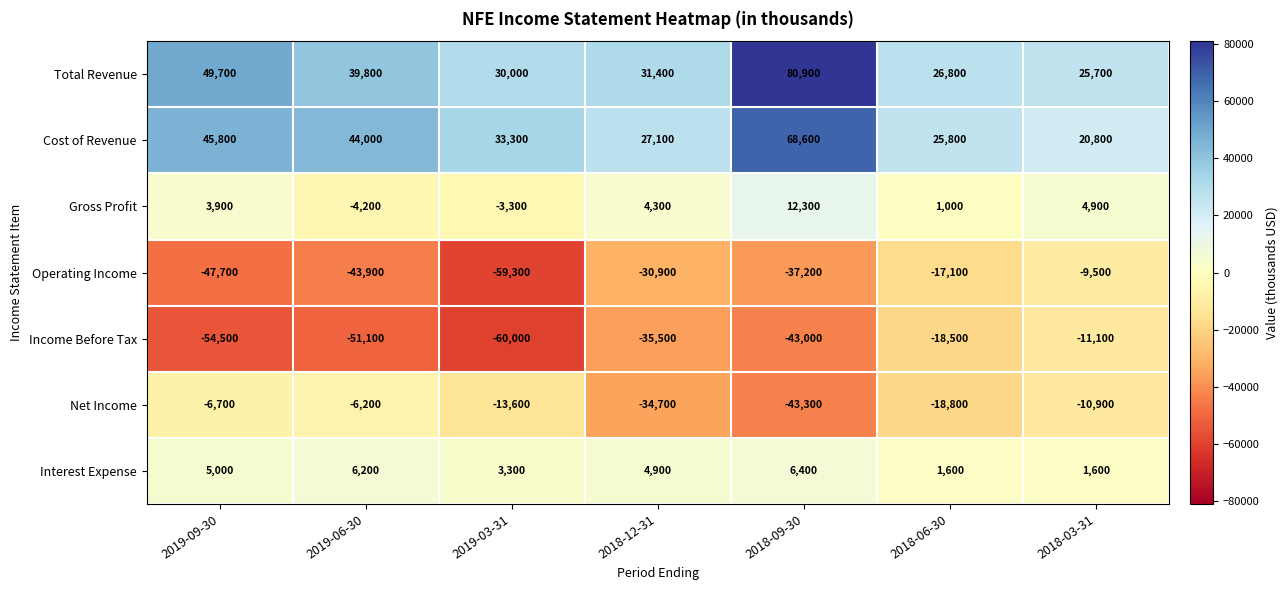

What is the difference between the maximum and minimum values in the Gross Profit series?

16500